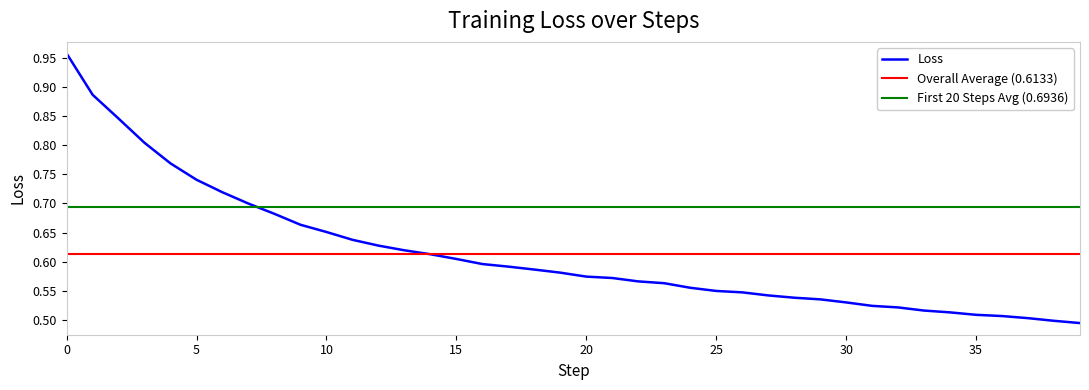

Rank the categories by value from lowest to highest.

39, 38, 37, 36, 35, 34, 33, 32, 31, 30, 29, 28, 27, 26, 25, 24, 23, 22, 21, 20, 19, 18, 17, 16, 15, 14, 13, 12, 11, 10, 9, 8, 7, 6, 5, 4, 3, 2, 1, 0